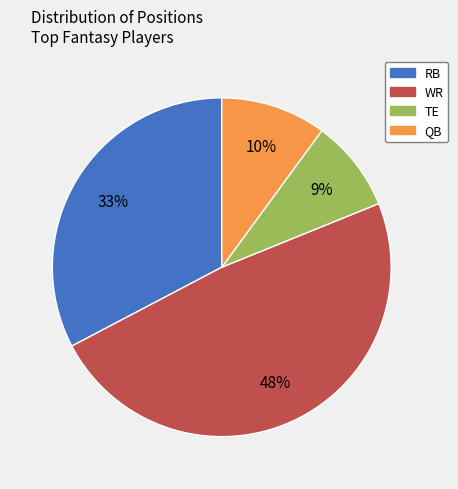

Which category has the smallest portion of the pie?

TE